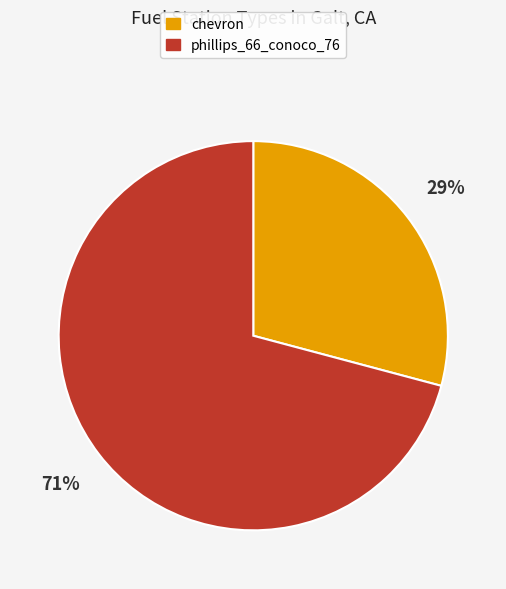

Which slice is the smallest?

chevron